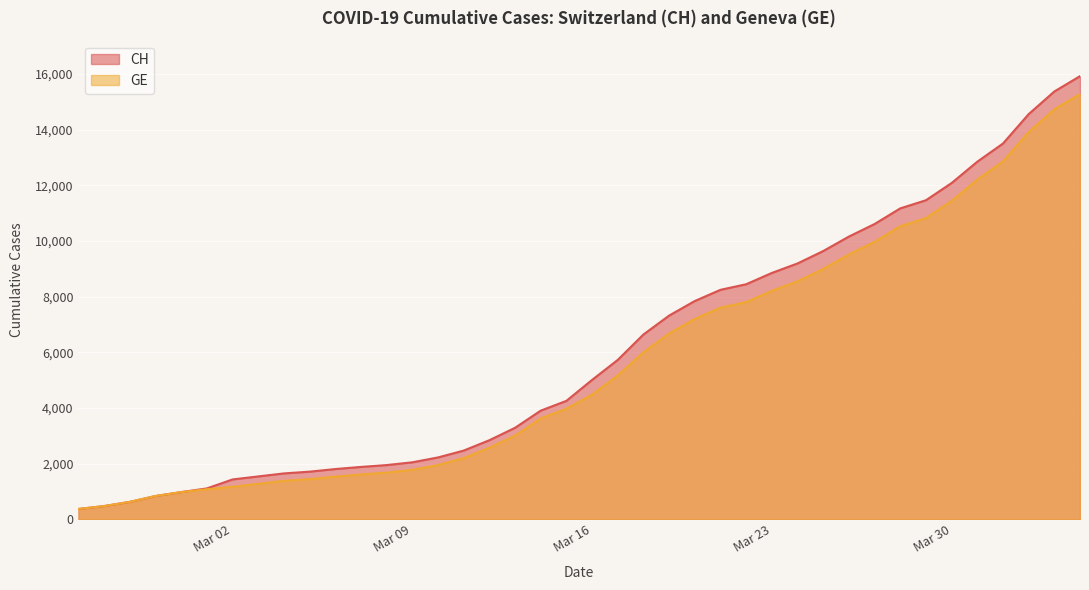

What is the greatest value displayed?

15926